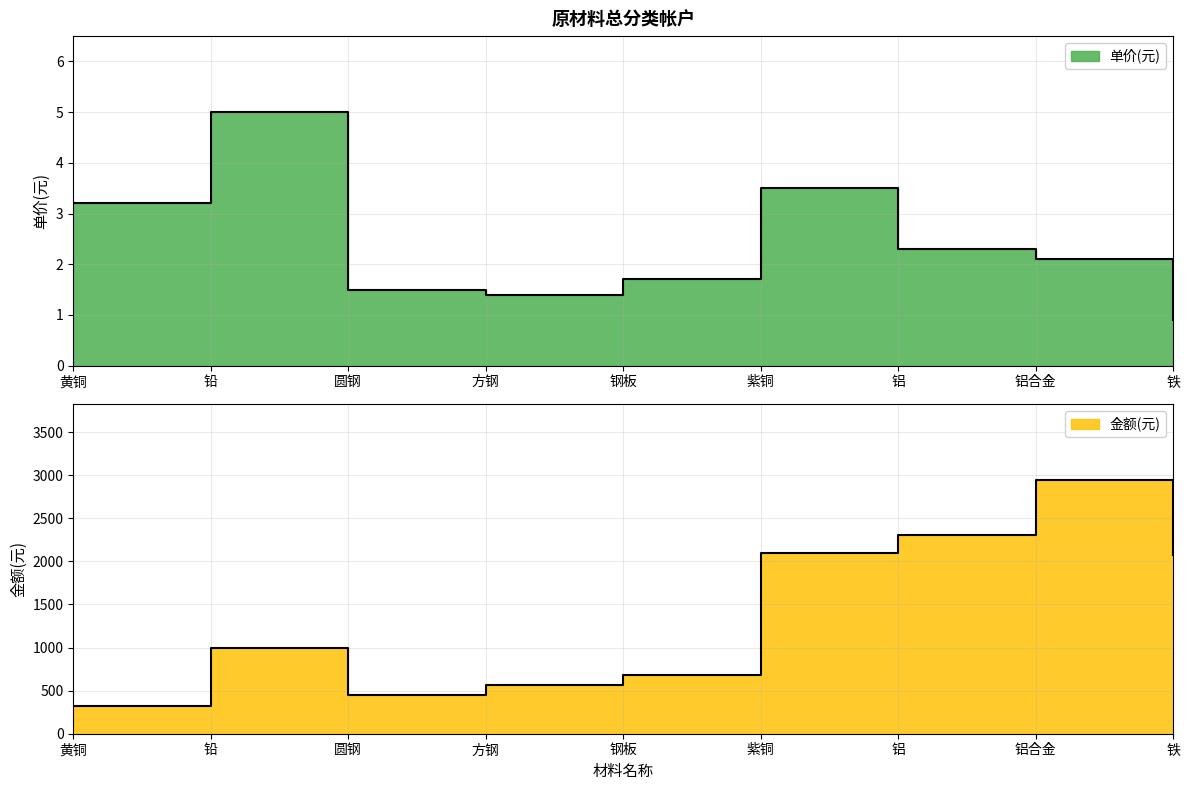

True or false: 金额(元) and 单价(元) intersect in this chart.

False